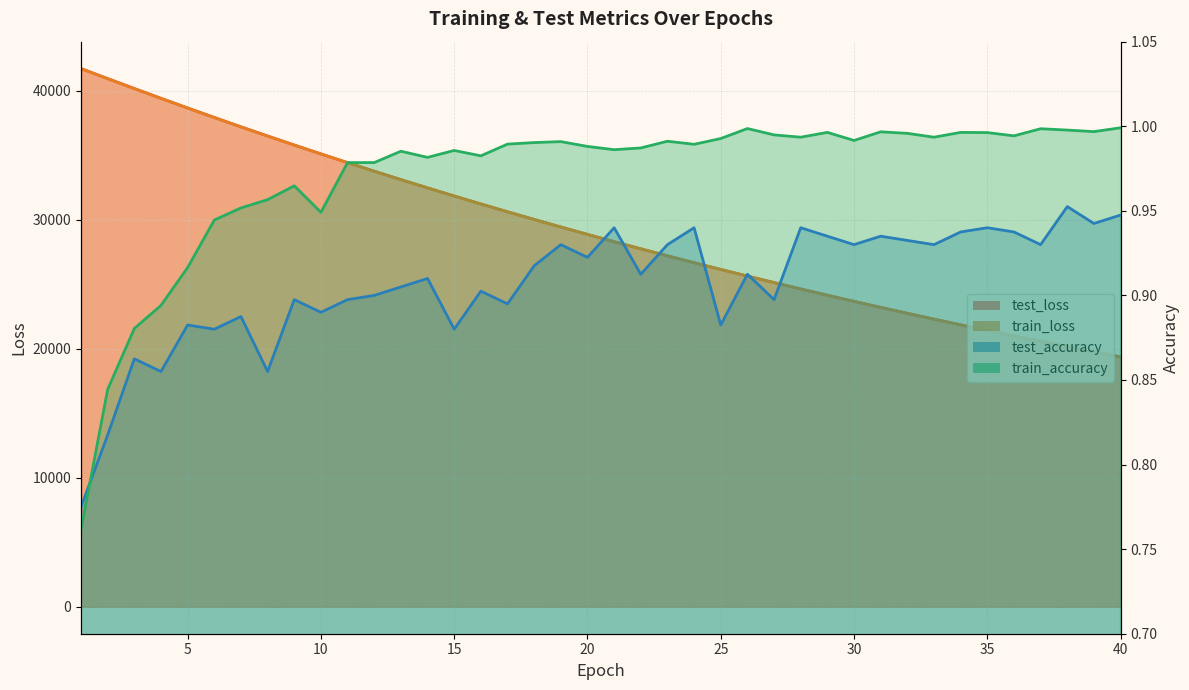

How many interior local valleys does the test_accuracy series have?

14